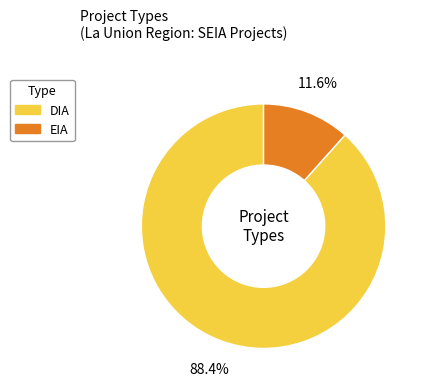

To the nearest percent, what portion does DIA represent?

88%